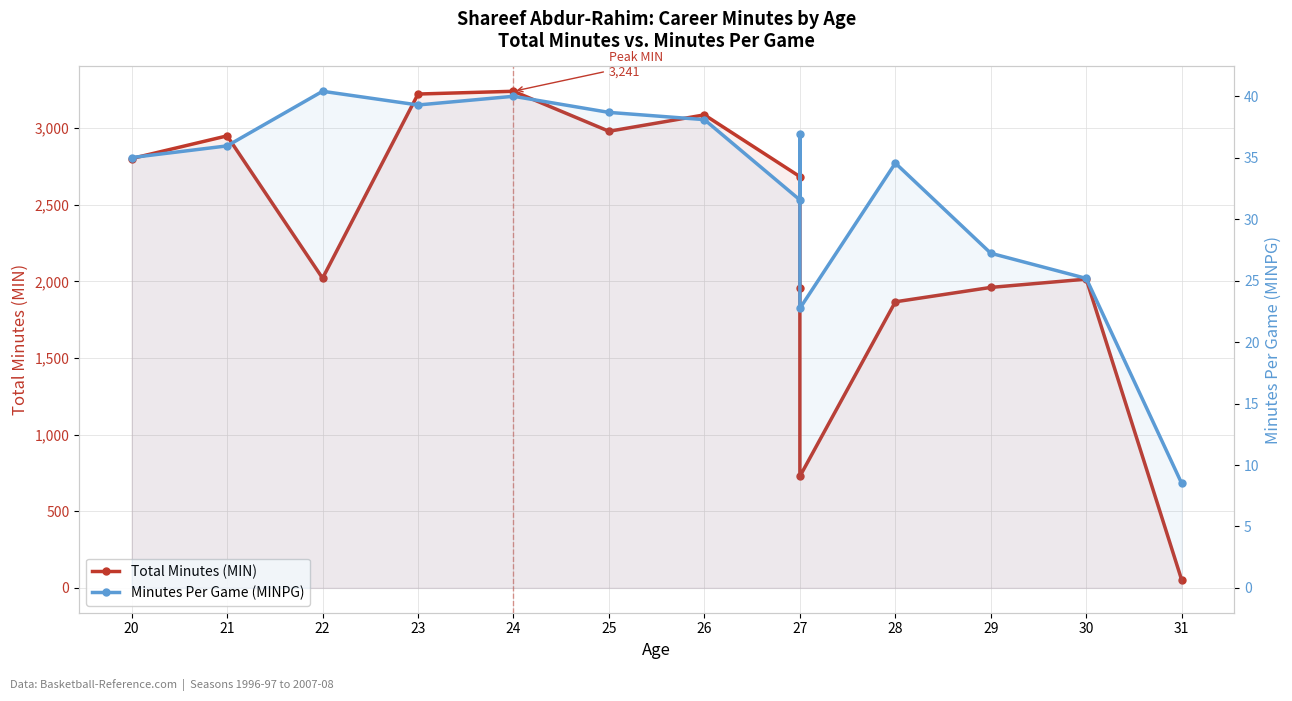

How many data points in Minutes Per Game (MINPG) are above 35?

8